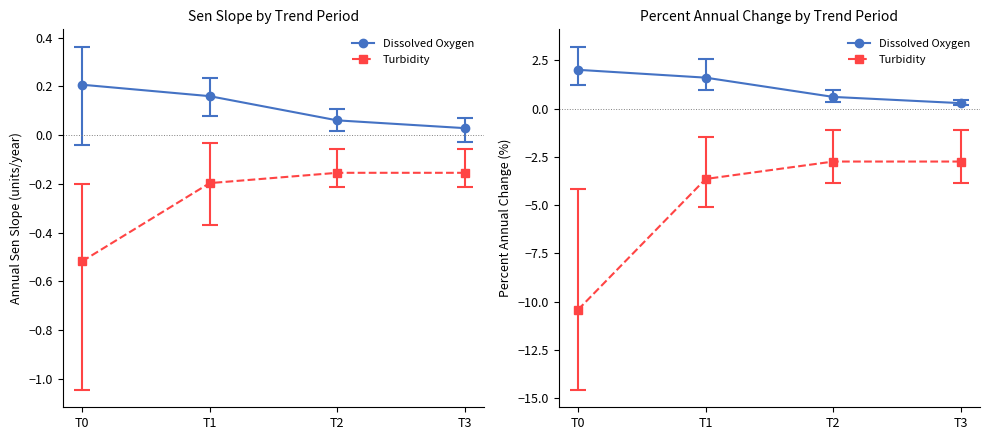

Rank the series by their maximum value, from highest to lowest.

Dissolved Oxygen, Turbidity